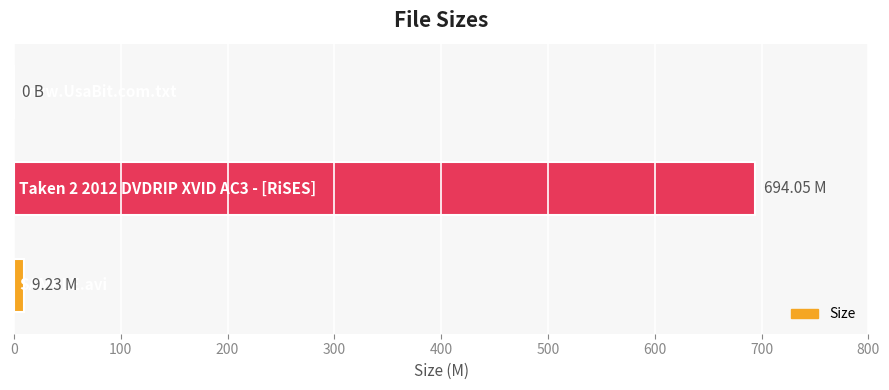

What is the sum of all values?

703.3